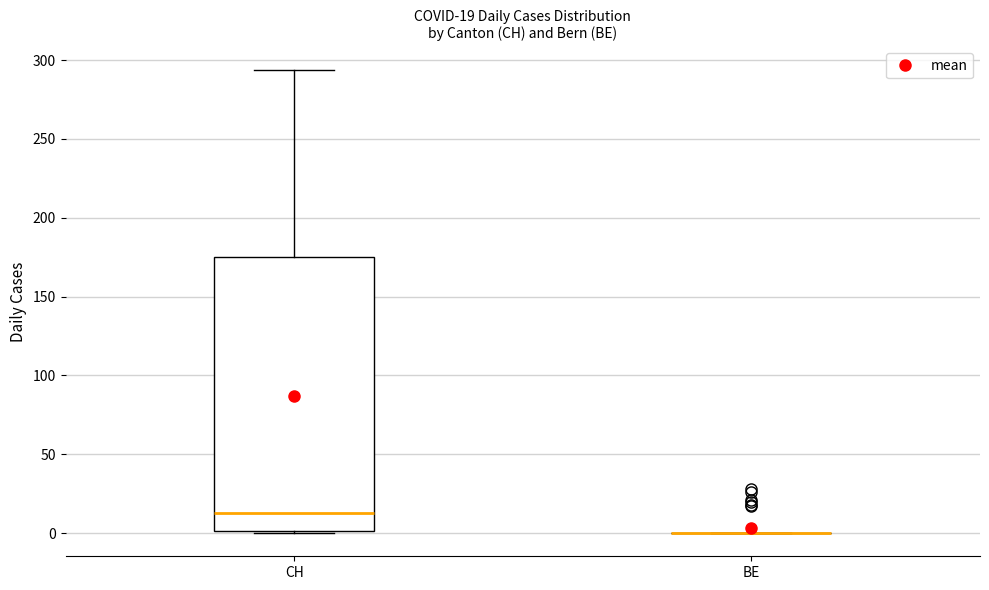

Which box is the tallest, from its lower edge to its upper edge?

CH